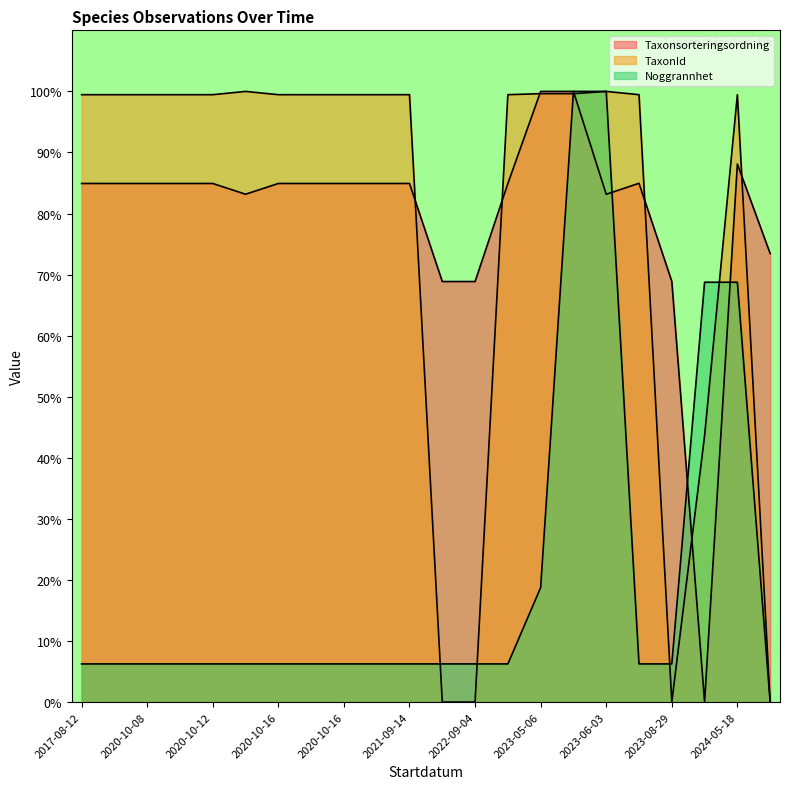

True or false: TaxonId has more than 0 points higher than both neighbors.

True